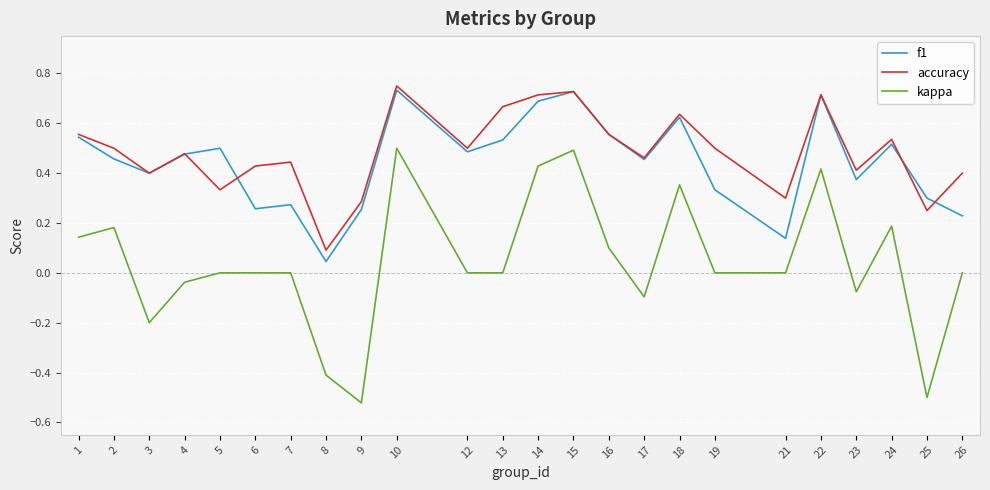

True or false: f1 and kappa cross at least once.

False